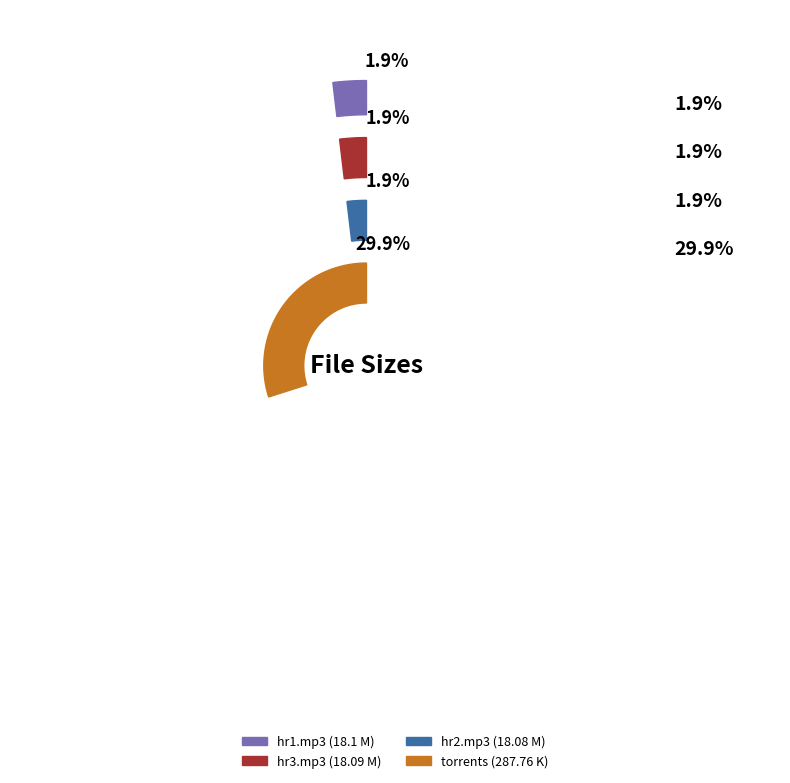

To the nearest percent, what is the difference between the SAVAGE JUN-11-2013 TUES   hr2.mp3 and torrents from monday 10JUN13.rar slice percentages?

28%